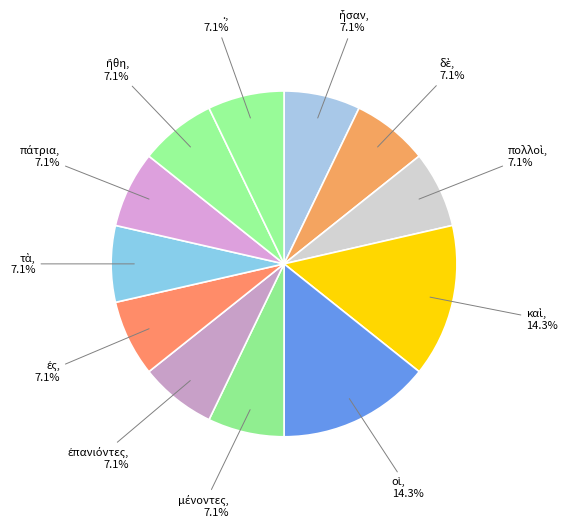

How many slices are in this pie chart?

12